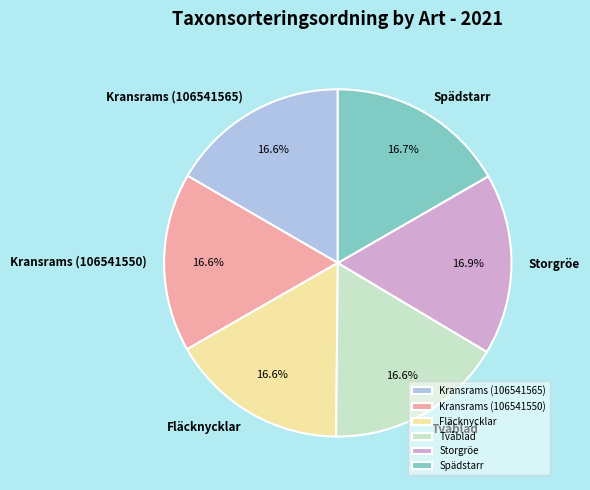

Do Tvåblad and Spädstarr together represent more than half of the pie?

No